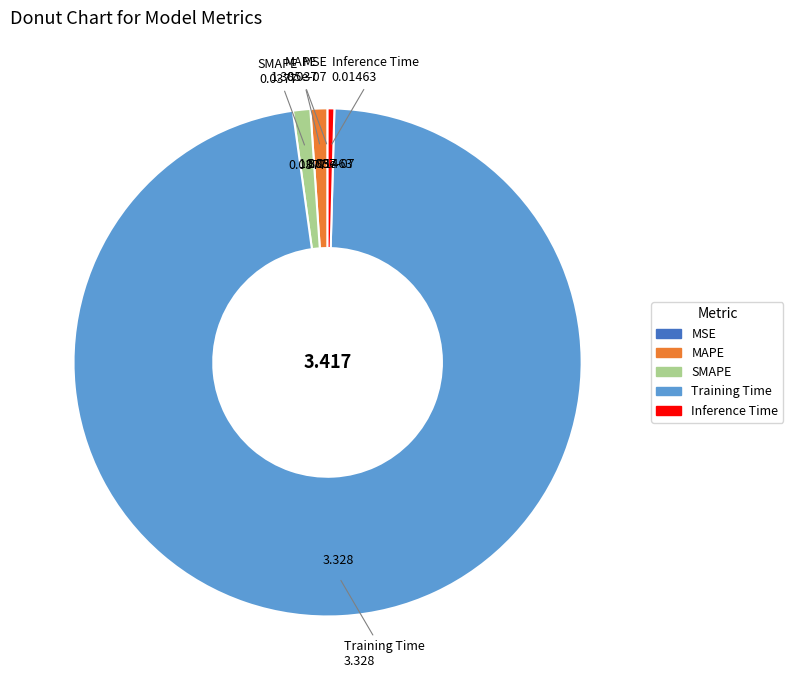

Which slice represents more than half of the pie?

Training Time